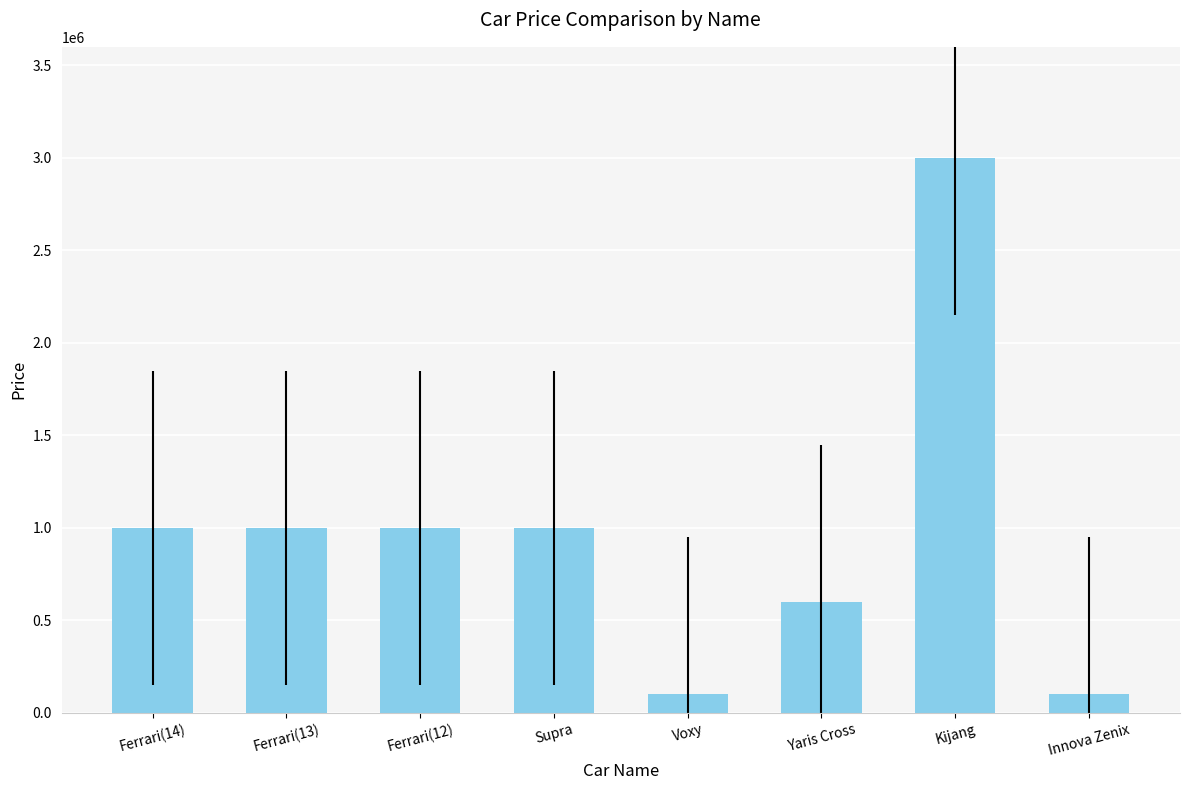

What is the value of the 2nd bar from the left?

1000000